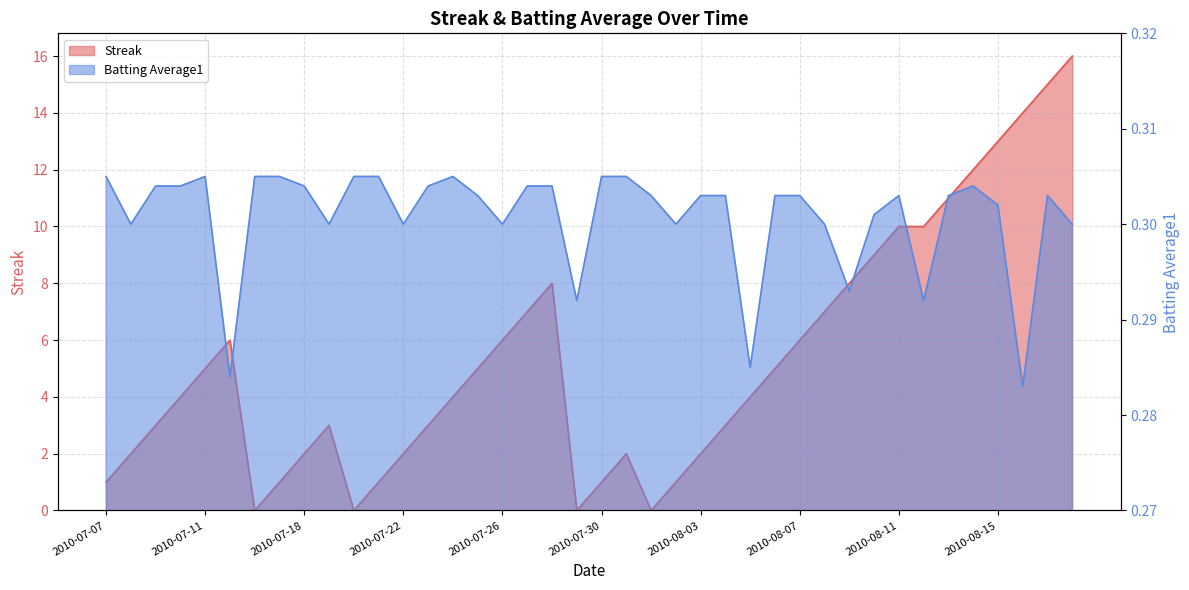

Which has a higher value, 2010-08-15 or 2010-07-08?

2010-08-15